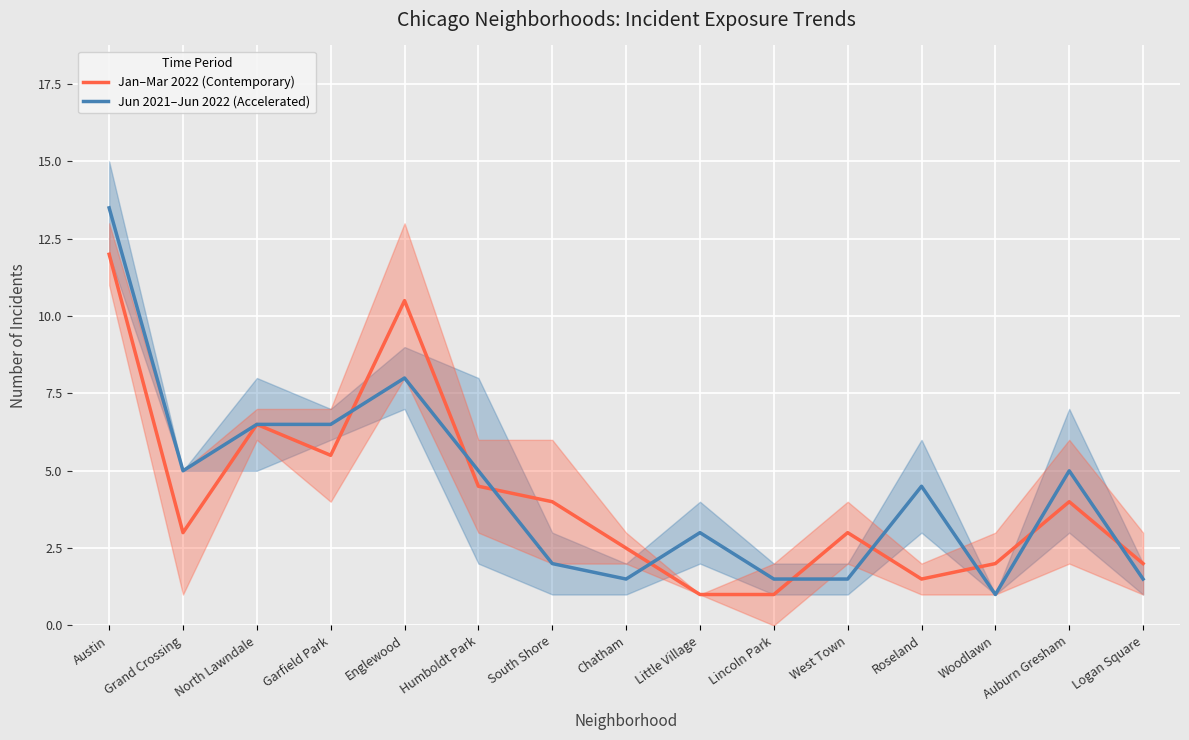

Which series has the largest total across all categories?

Jun 2021–Jun 2022 (Accelerated)